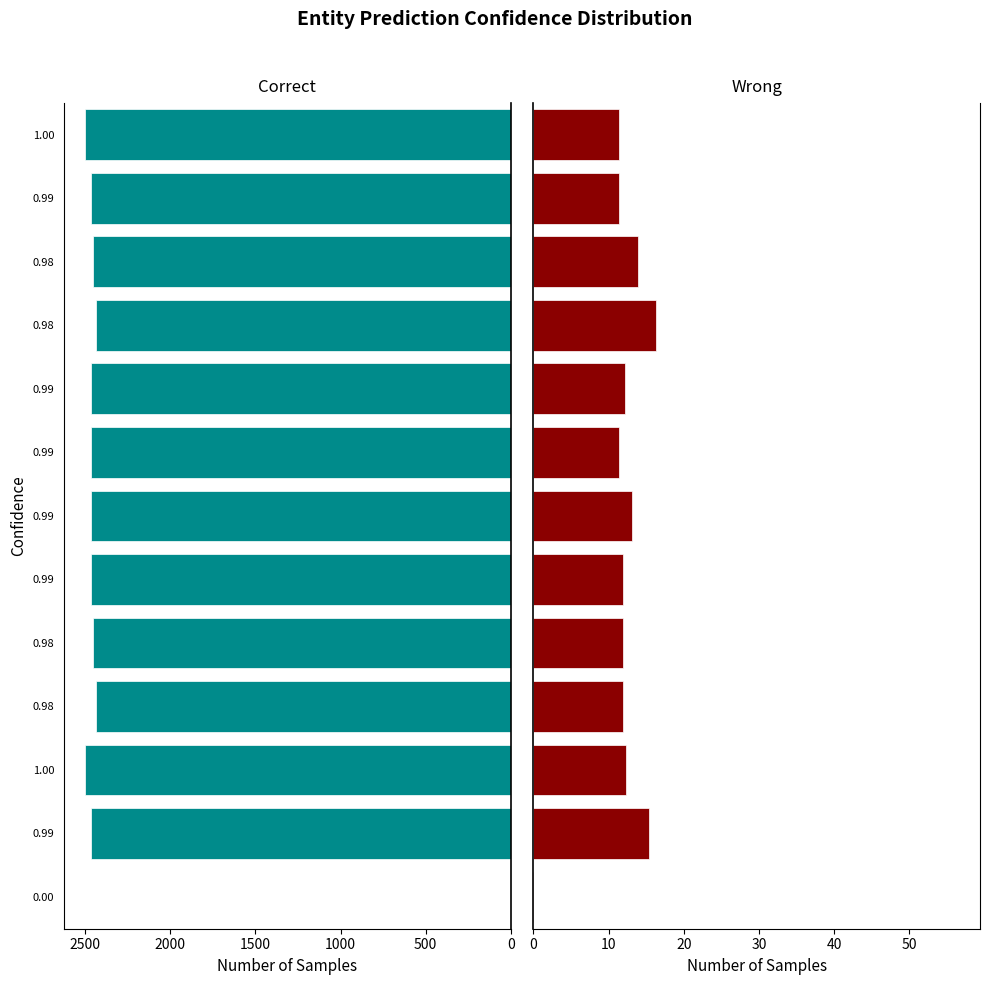

How many data points in Correct are less than 2468?

5